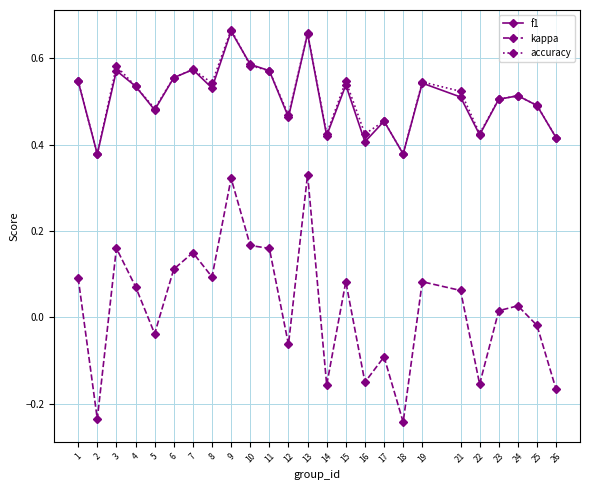

True or false: f1 and kappa intersect in this chart.

False